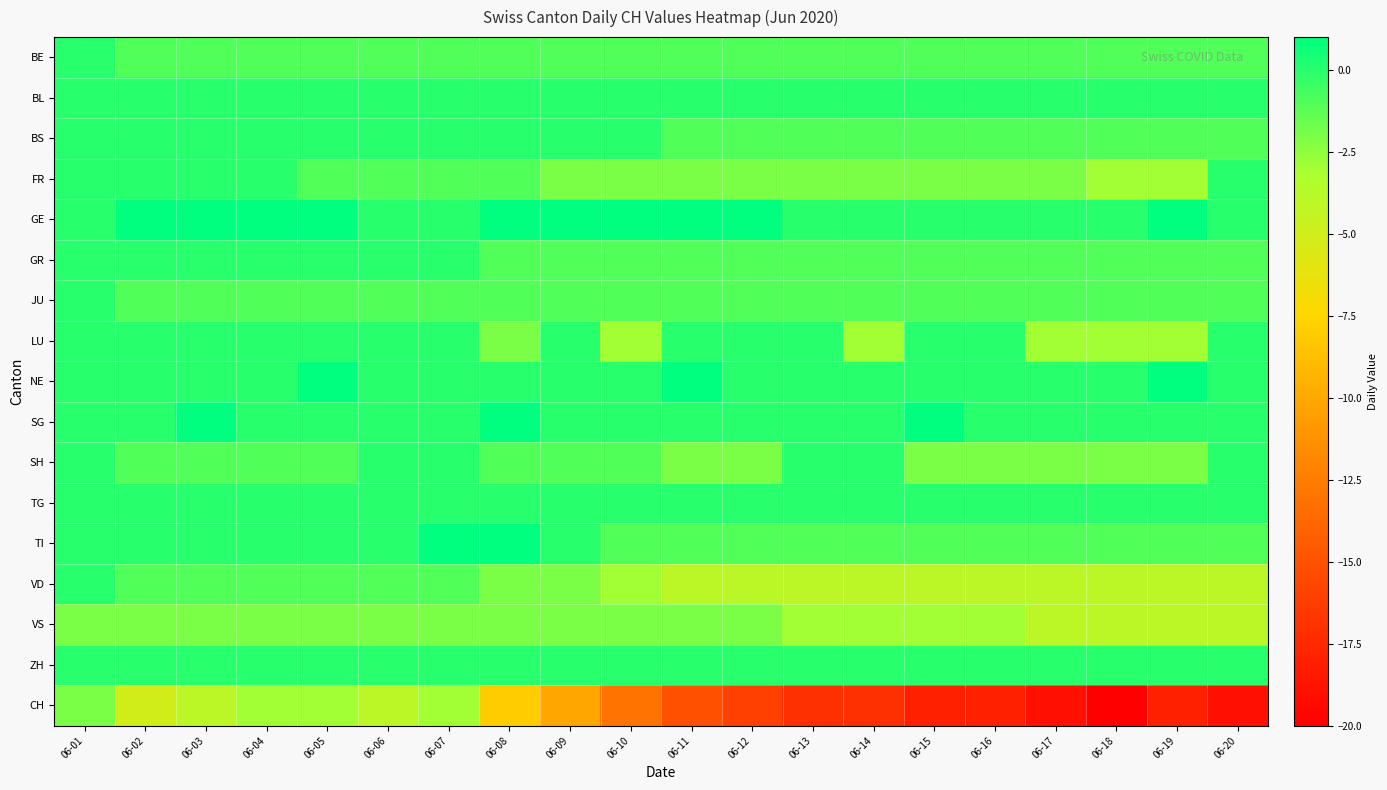

Which series has the largest total across all categories?

GE